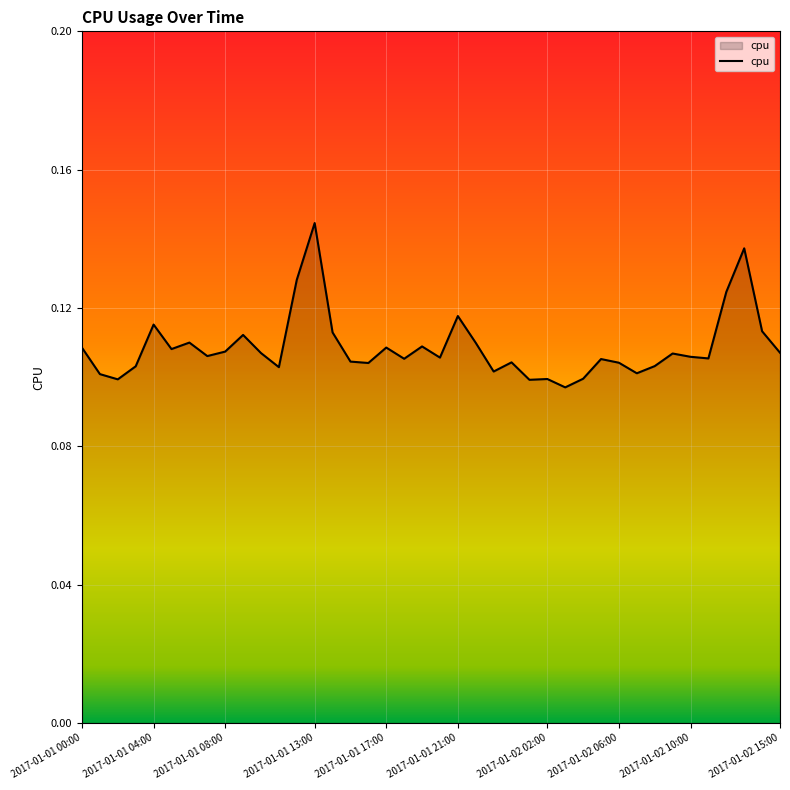

How many lines are shown in the chart?

1